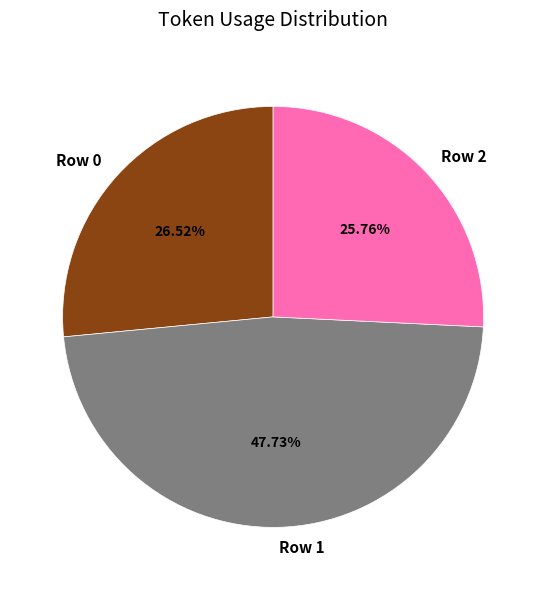

Which has a higher value, Row 2 or Row 0?

Row 0